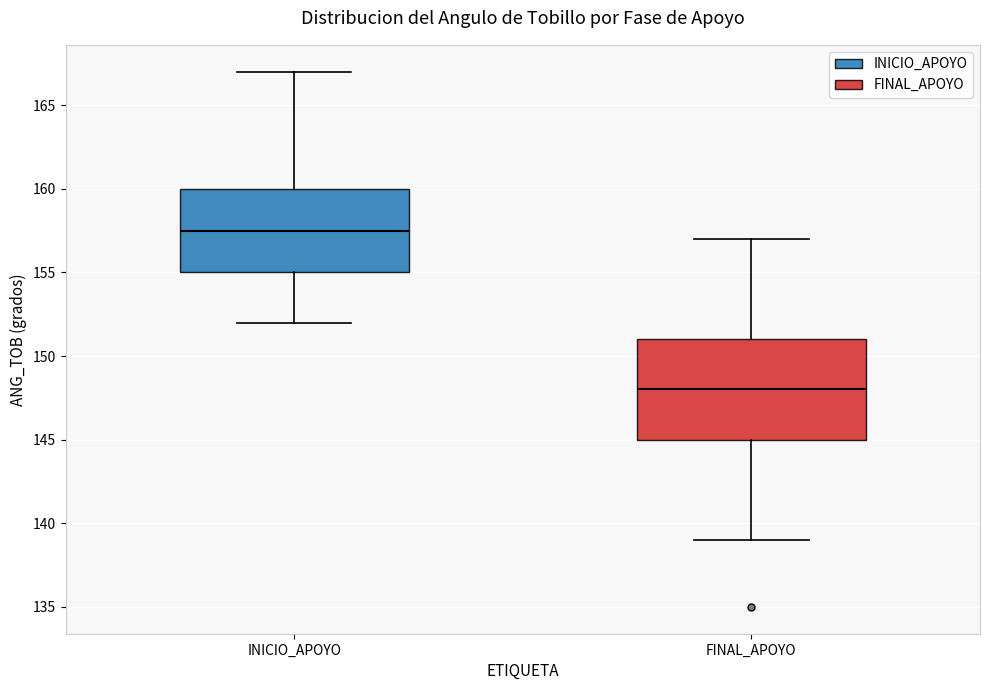

Reading left to right, read every box against the y-axis: the position of its median line, the range the box covers, and the ends of its whiskers. The values are not printed on the chart, so give them approximately, as read against the axis.

INICIO_APOYO: median 157.5, box 155.0 to 160.0, whiskers 152.0 to 167.0
FINAL_APOYO: median 148.0, box 145.0 to 151.0, whiskers 139.0 to 157.0